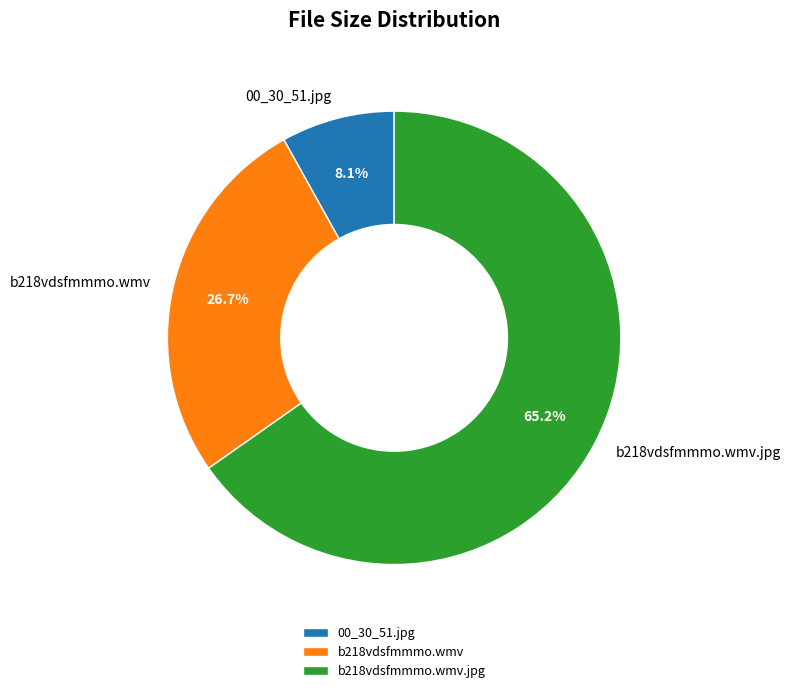

Is there any slice that represents more than half of the pie?

Yes